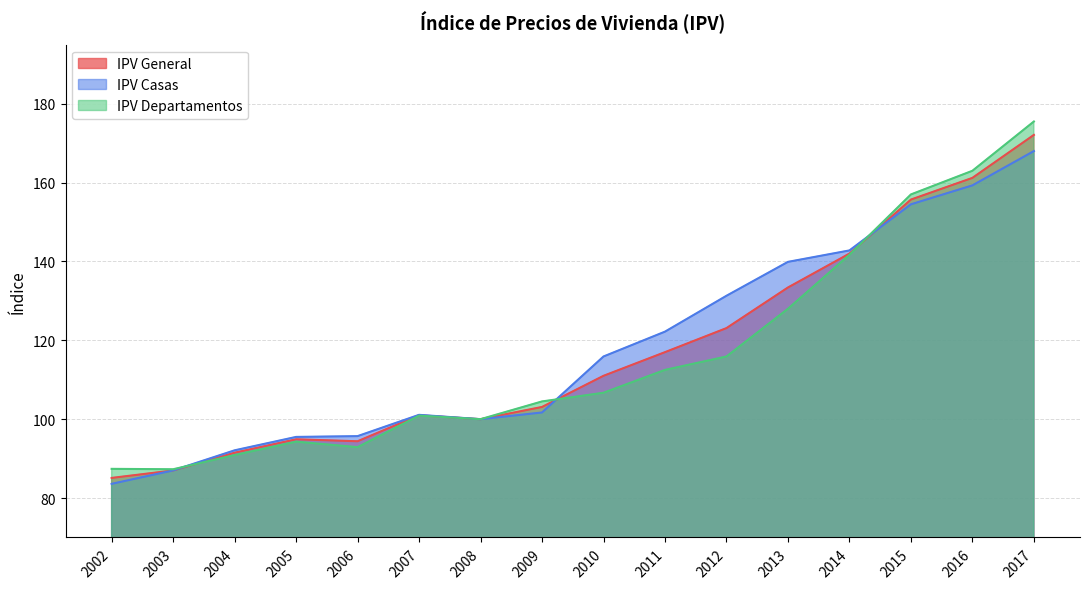

Which series has the largest total across all categories?

IPV Casas